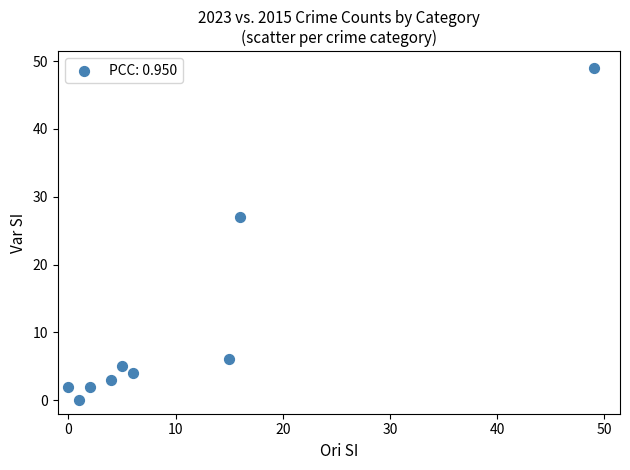

What Y value in the scatter plot is closest to 24?

27